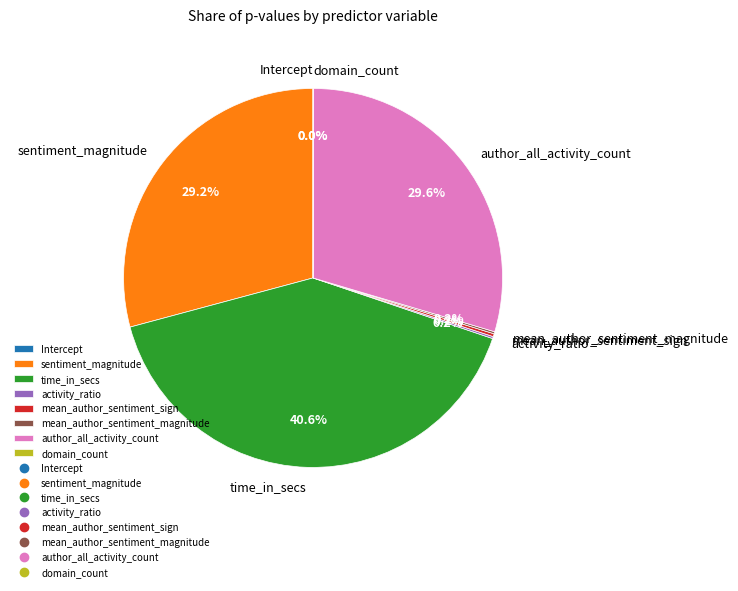

Is it true that time_in_secs is 34% of the pie?

False